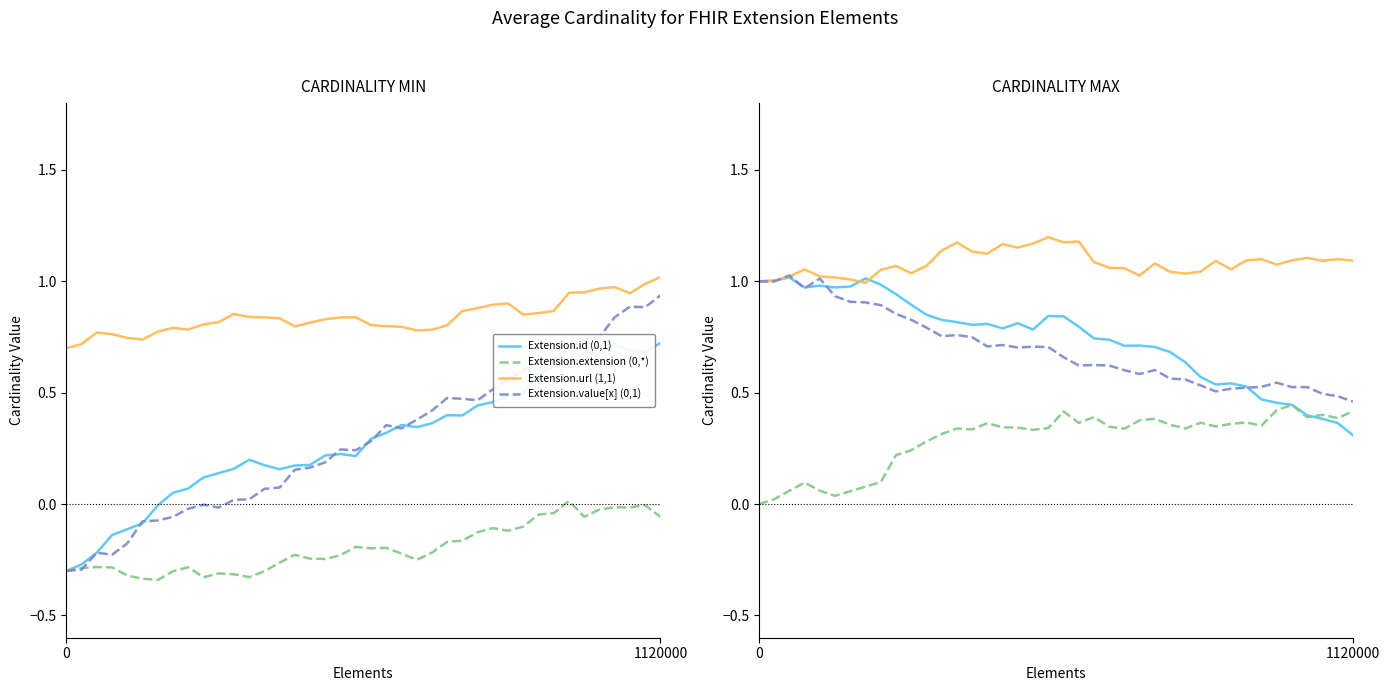

True or false: Extension.url (1,1) and Extension.extension (0,*) intersect in this chart.

False